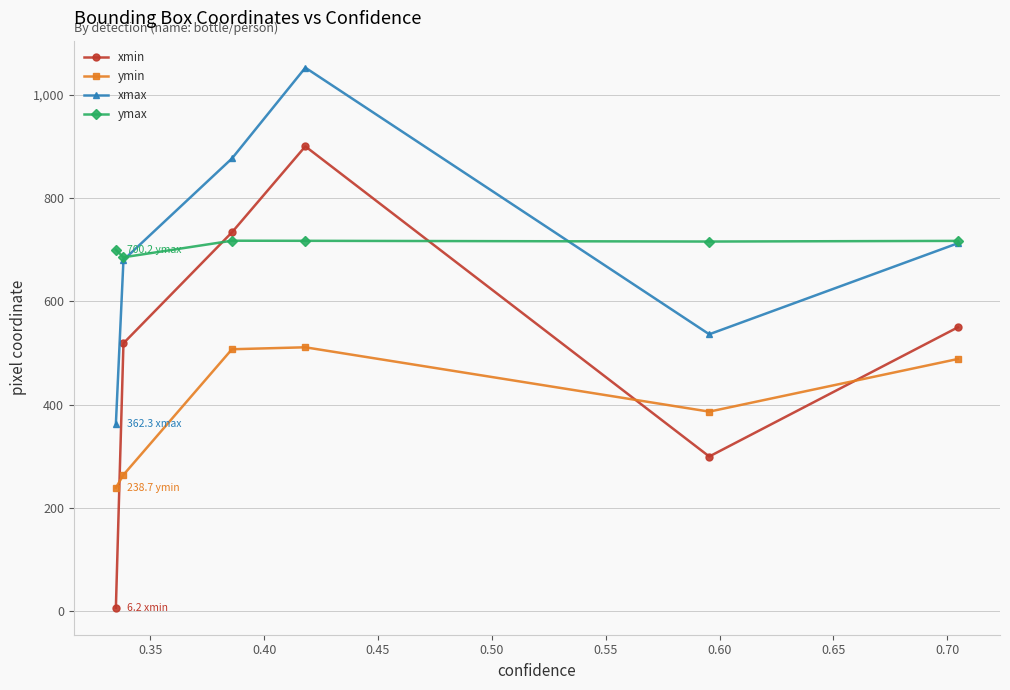

What is the difference between the maximum and minimum values in the ymin series?

272.2